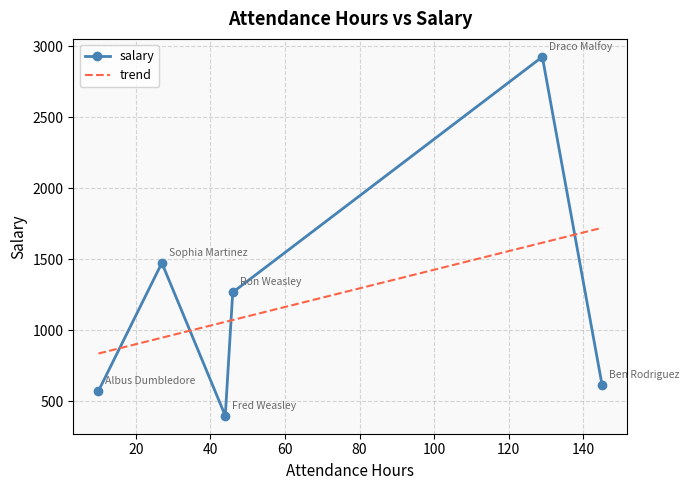

What is the maximum value shown in the chart?

2924.2